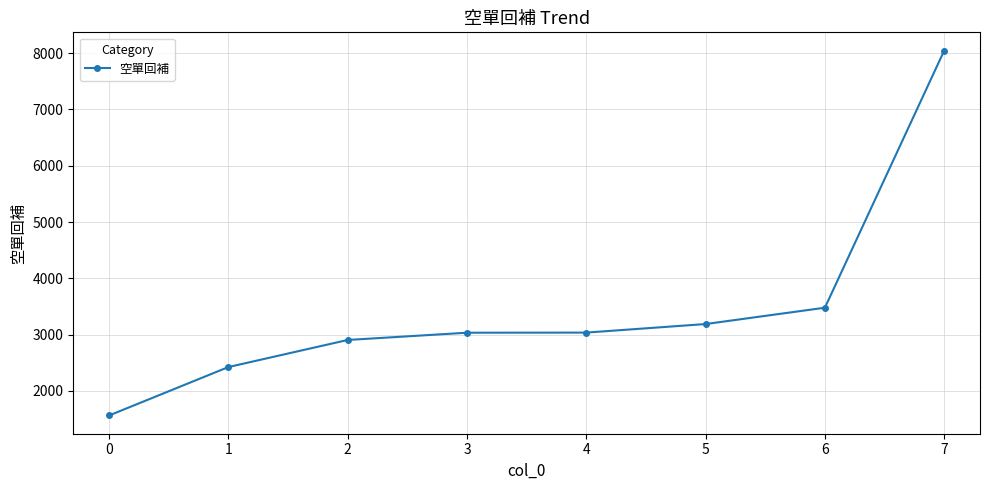

How many data points does each series have?

8